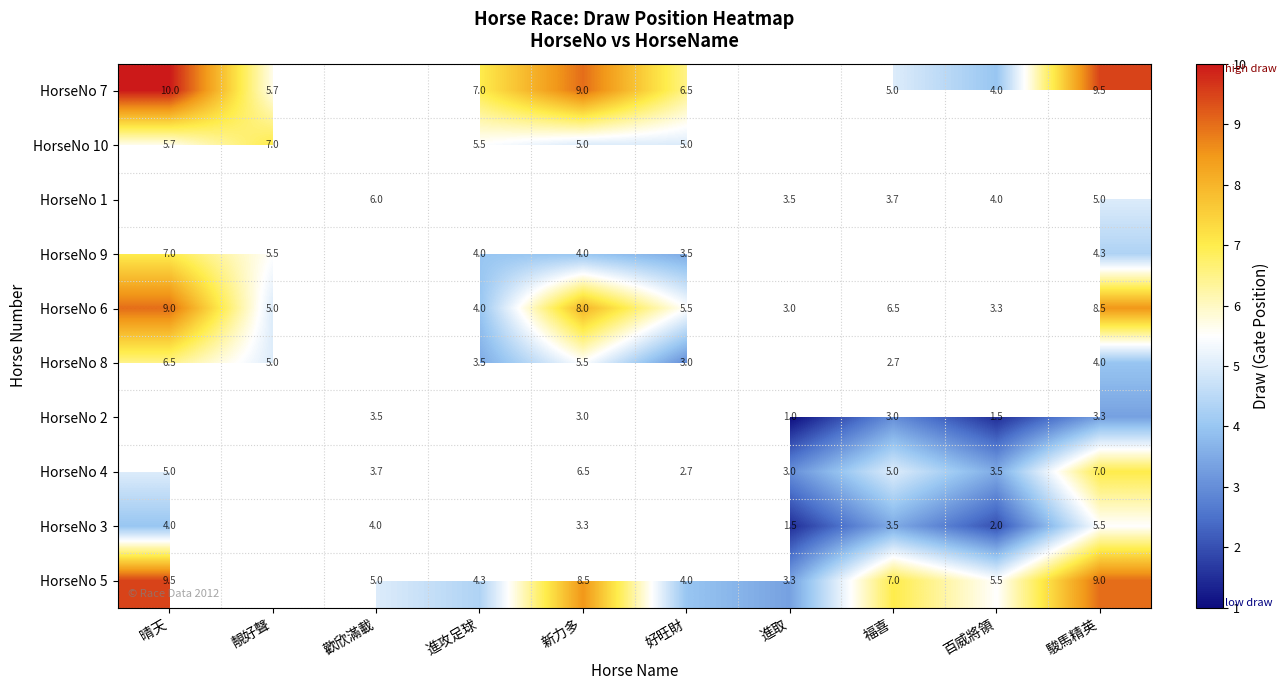

The value of HorseNo 4 at 歡欣滿載 is 3.7. True or false?

True